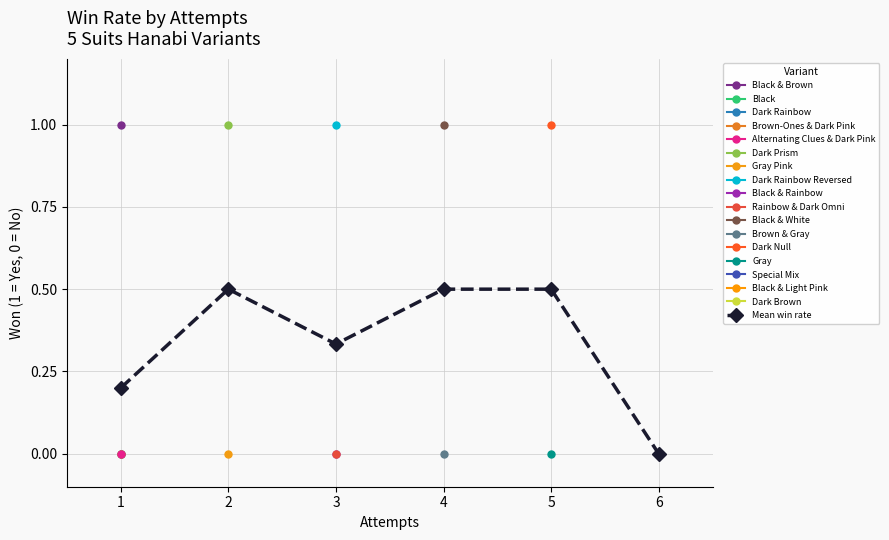

Count the number of categories in the chart.

6